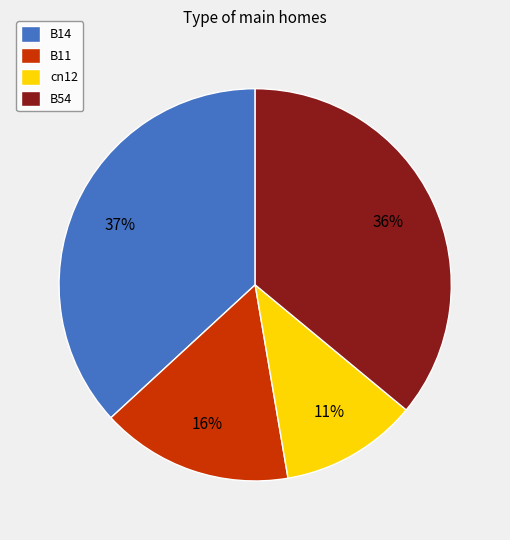

Do B11 and B54 together represent more than half of the pie?

Yes